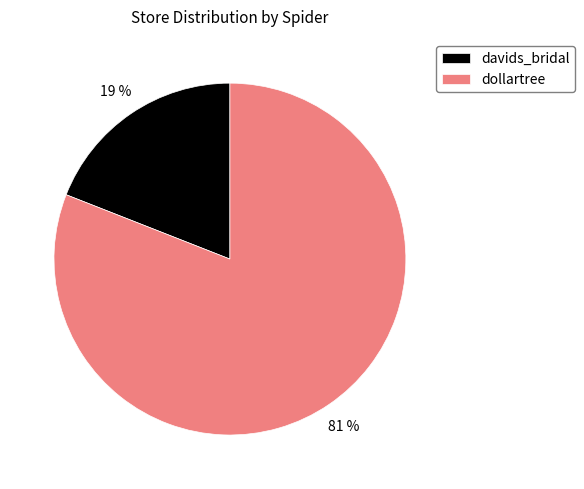

Which has a higher value, davids_bridal or dollartree?

dollartree